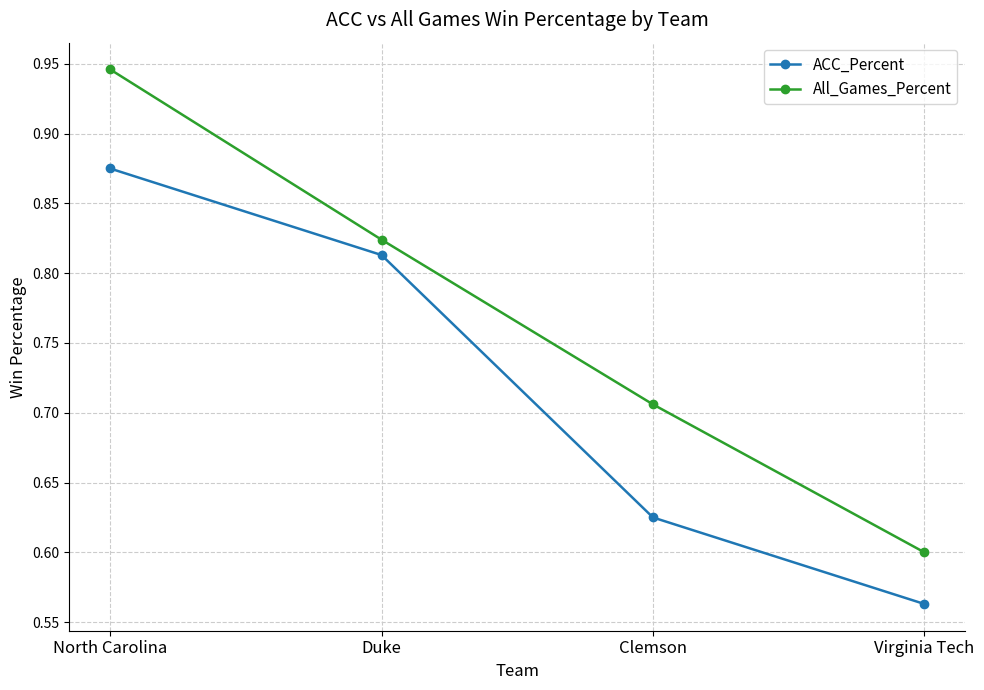

List the series in order of their peak value, highest first.

All_Games_Percent, ACC_Percent